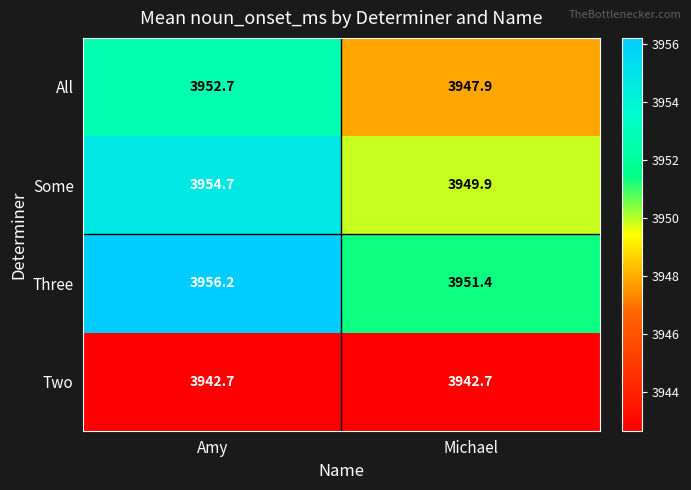

Rank the series by their maximum value, from highest to lowest.

Three, Some, All, Two